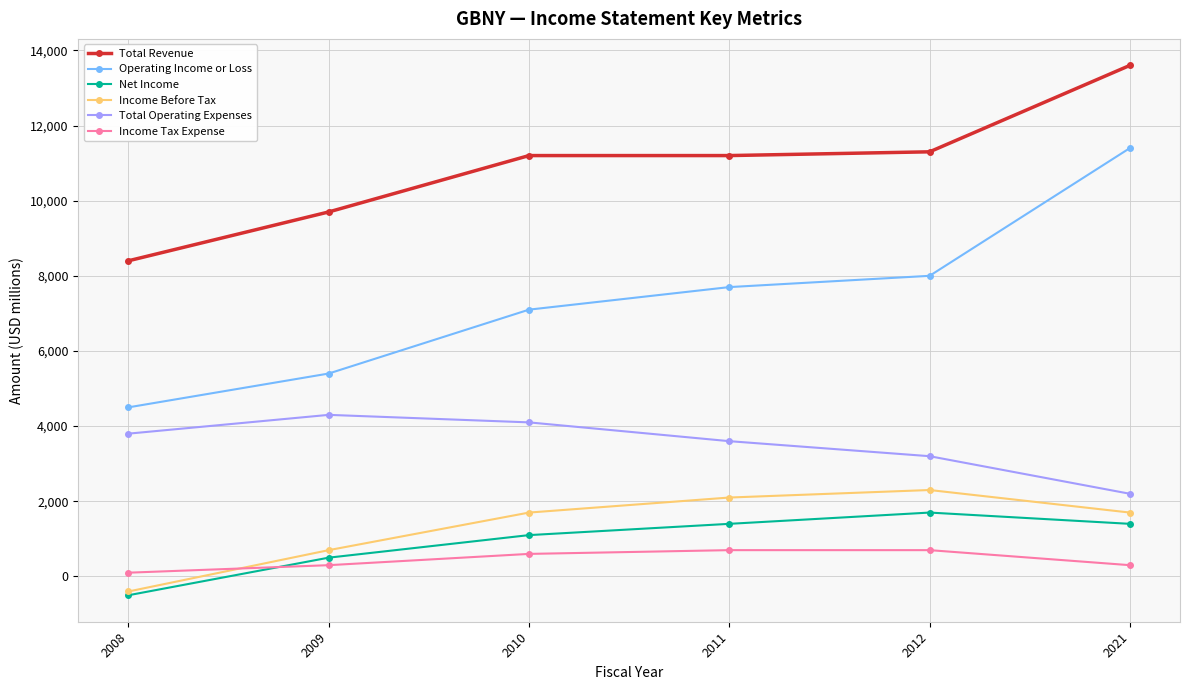

True or false: Total Operating Expenses and Income Tax Expense intersect in this chart.

False